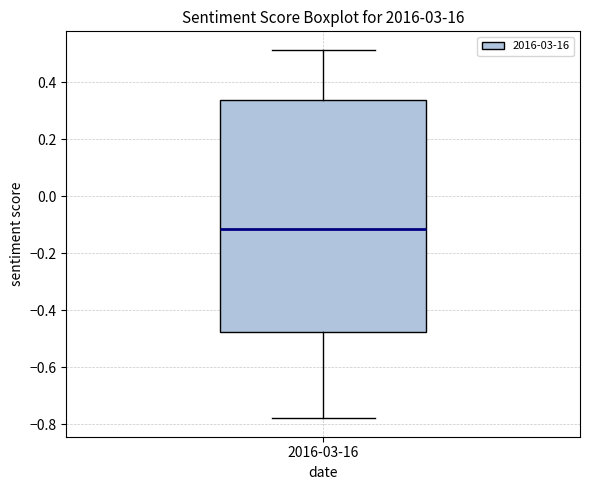

Where does the upper whisker of the box for 2016-03-16 end on the y-axis? The values are not printed on the chart, so give them approximately, as read against the axis.

0.52